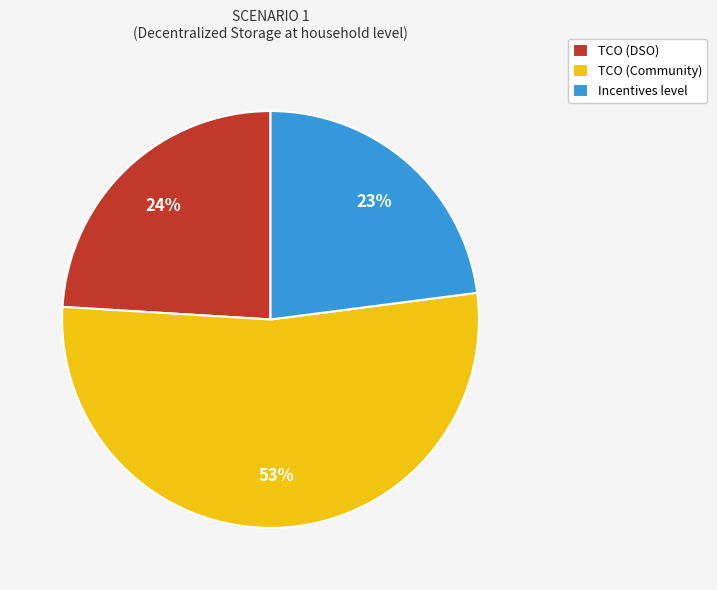

Rank the categories by value from highest to lowest.

TCO (Community), TCO (DSO), Incentives level